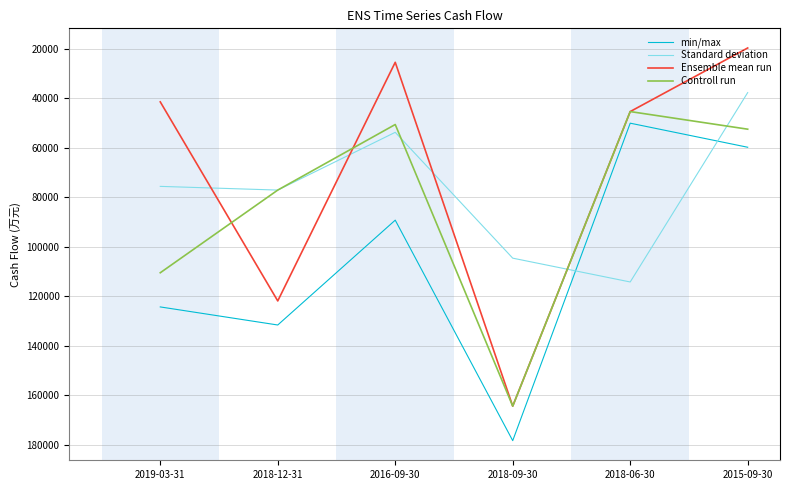

Rank the series by their average value, from lowest to highest.

Ensemble mean run, Standard deviation, Controll run, min/max